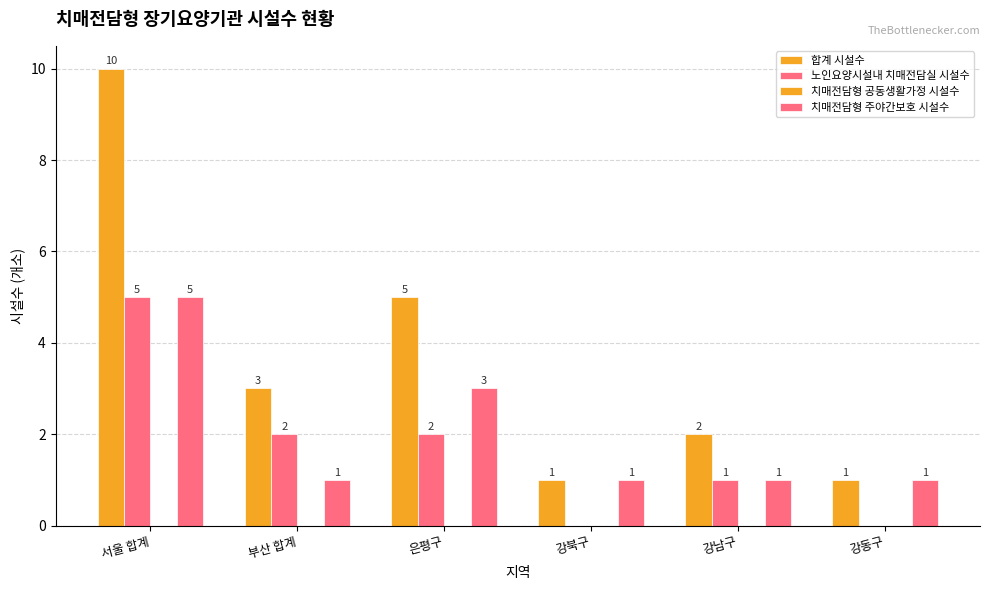

What is the difference between the second highest and minimum values in the 치매전담형 주야간보호 시설수 series?

2